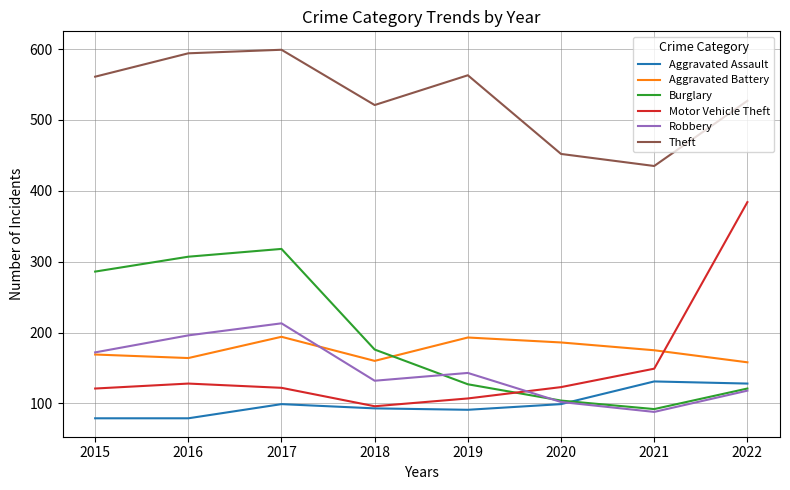

Where is the first local maximum for Aggravated Battery?

2017